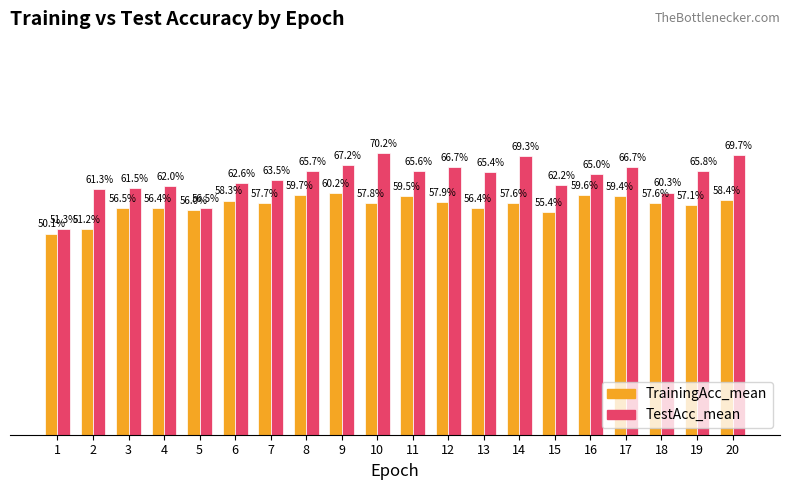

What is the sum of the TrainingAcc_mean values at 12 and 18?

1.2